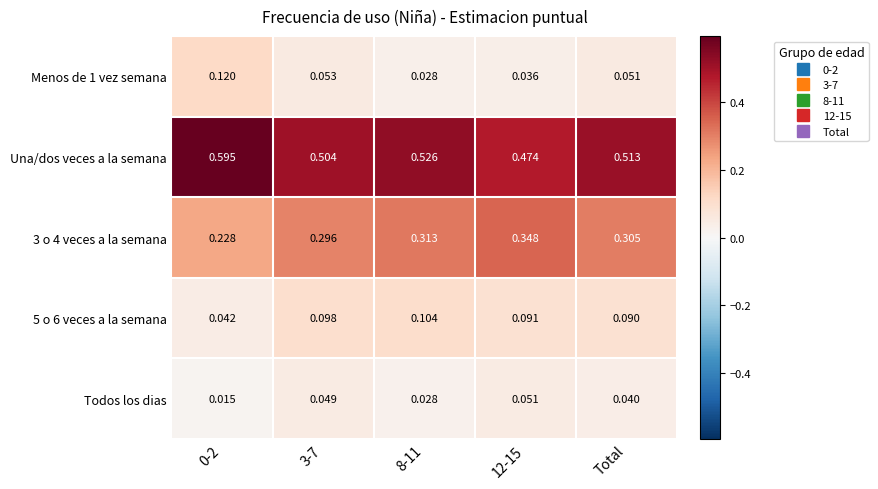

Is the value of Una/dos veces a la semana at 8-11 greater than the value of Menos de 1 vez semana at Total?

Yes